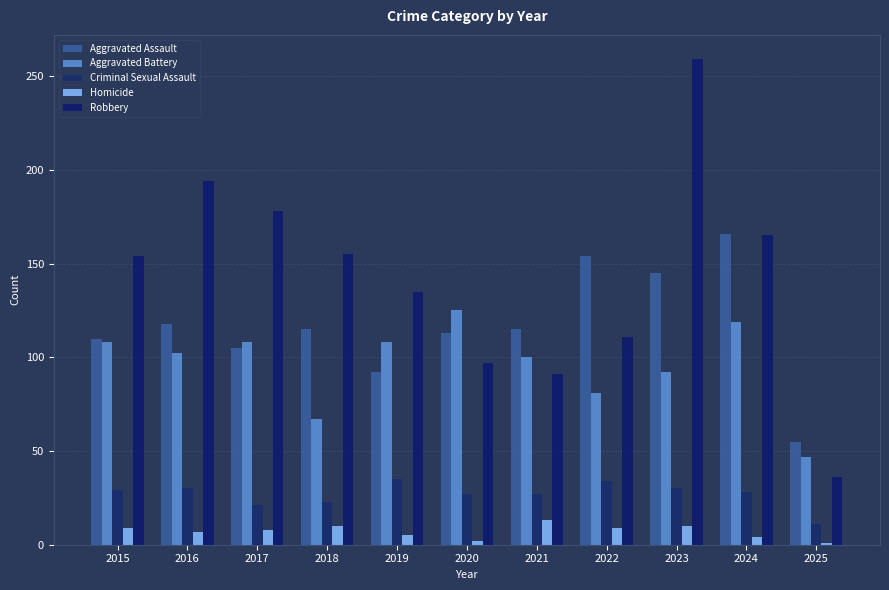

How many series are shown in this chart?

5